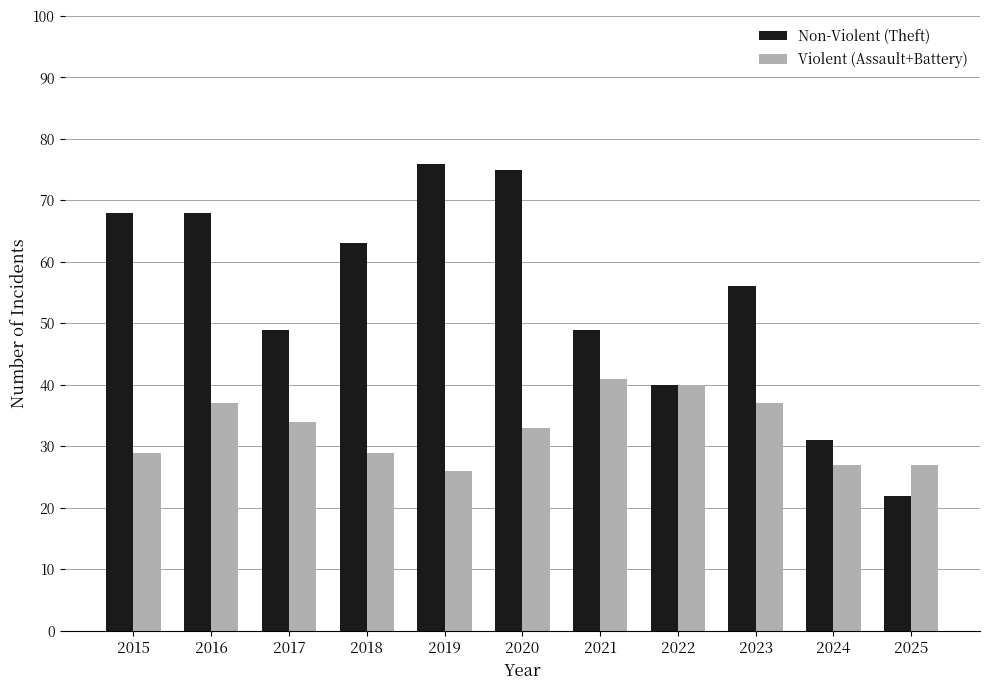

At which label is Violent (Assault+Battery) closest to 33?

2020